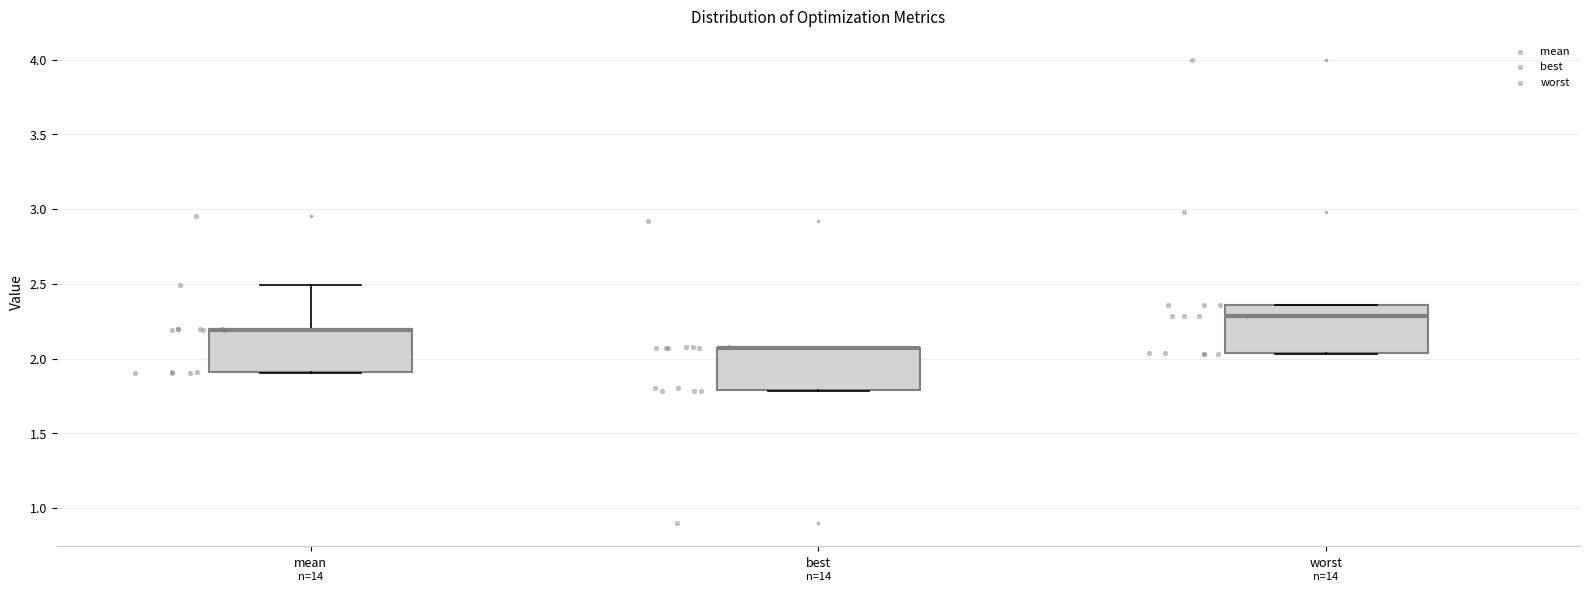

Reading left to right, transcribe this box plot: for each box, give where its median line is, the range the box spans, and where its two whiskers end, as read against the y-axis. The values are not printed on the chart, so give them approximately, as read against the axis.

mean: median 2.20 (drawn on the box's upper edge), box 1.90 to 2.20, whiskers 1.90 to 2.50
best: median 2.05 (drawn on the box's upper edge), box 1.80 to 2.05, whiskers 1.80 to 2.05
worst: median 2.30, box 2.05 to 2.35, whiskers 2.05 to 2.35